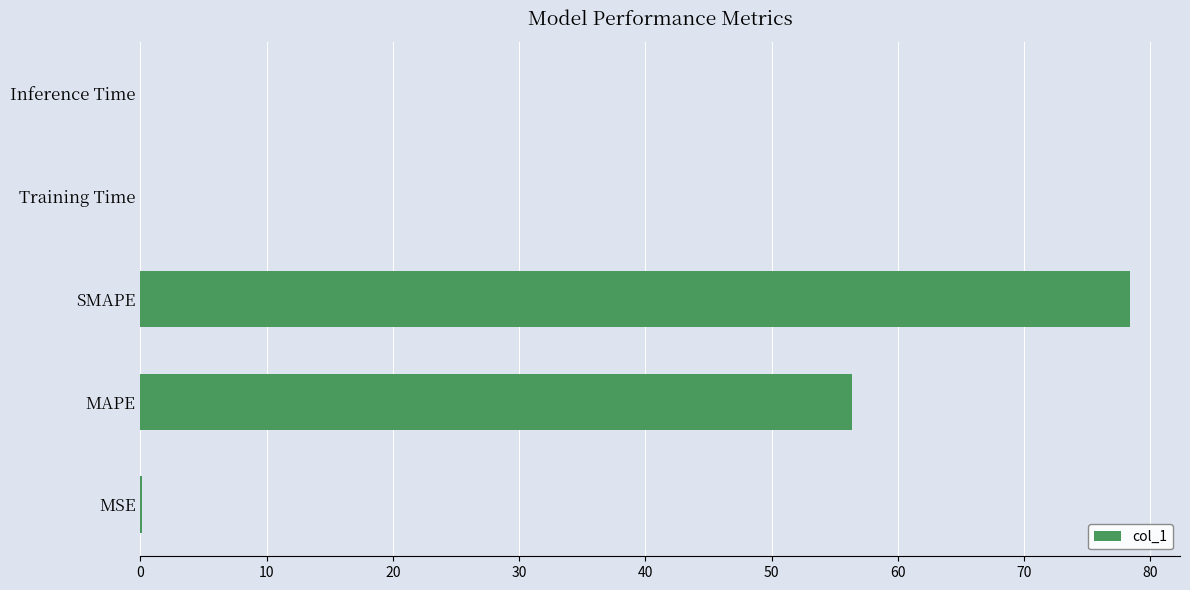

What is the approximate value at MAPE?

56.3